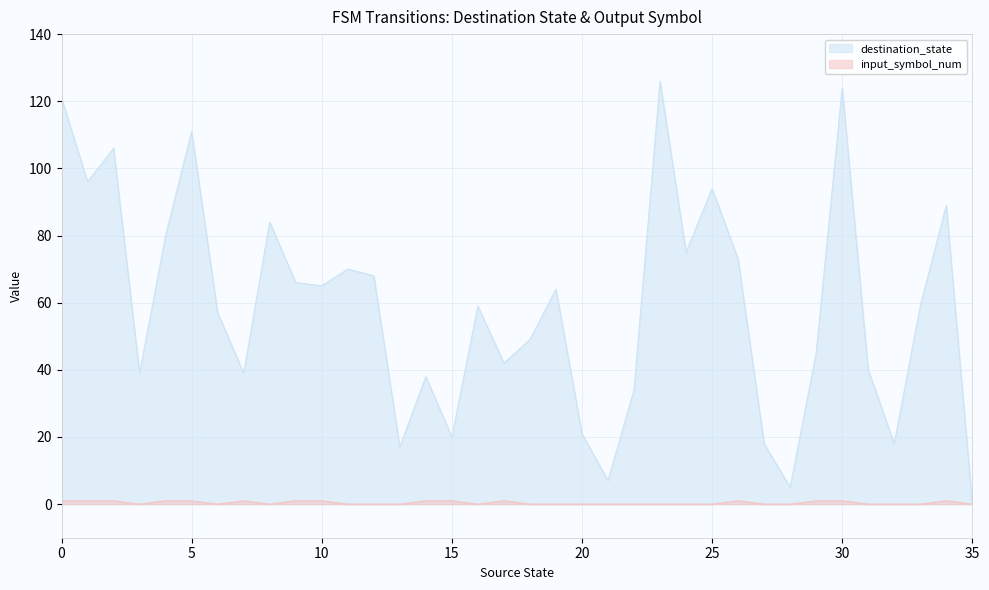

Count the input_symbol_num values in the range 0 to 1.

36